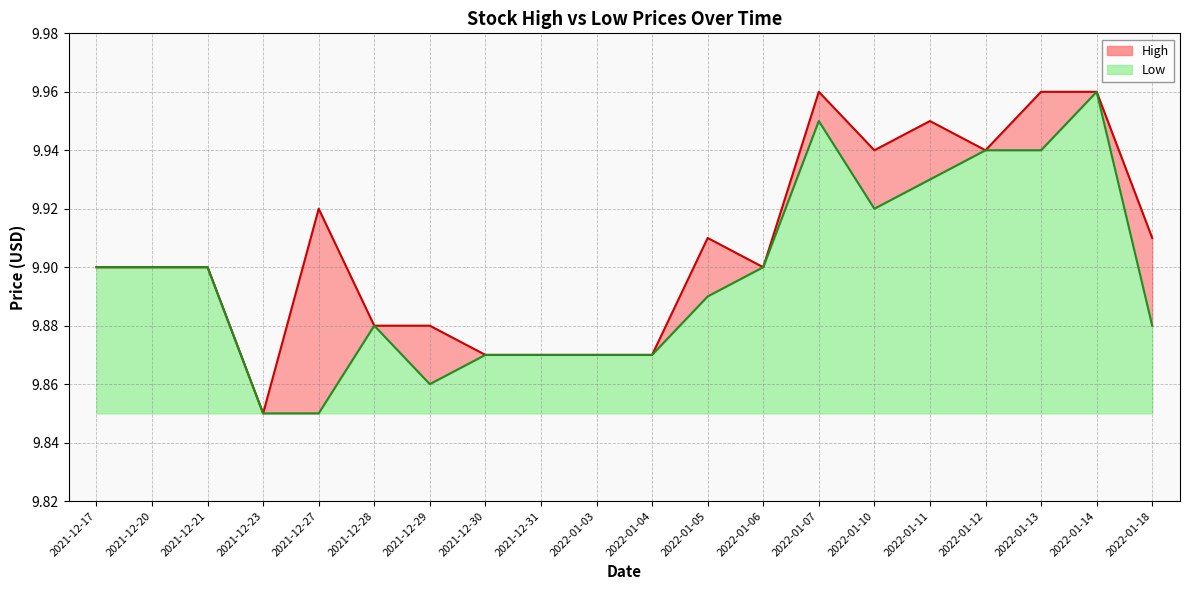

Which series has the largest range (max minus min)?

High